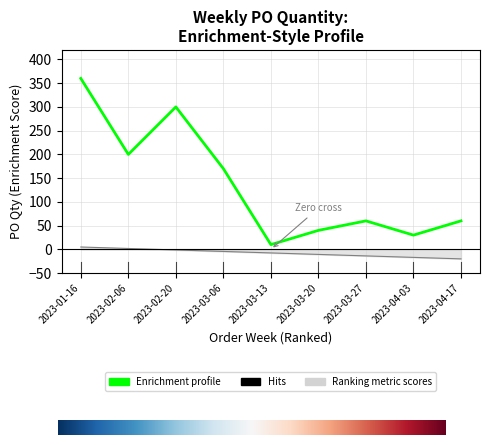

What is the maximum value shown in the chart?

360.0